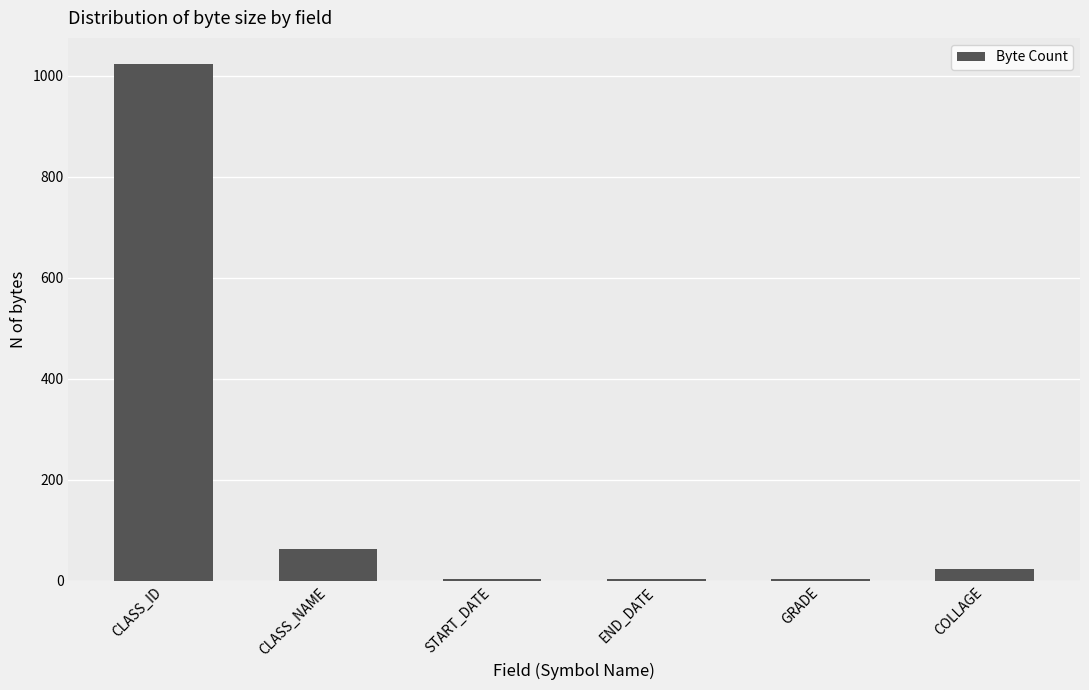

Where is the data nearest to the value 513?

CLASS_NAME